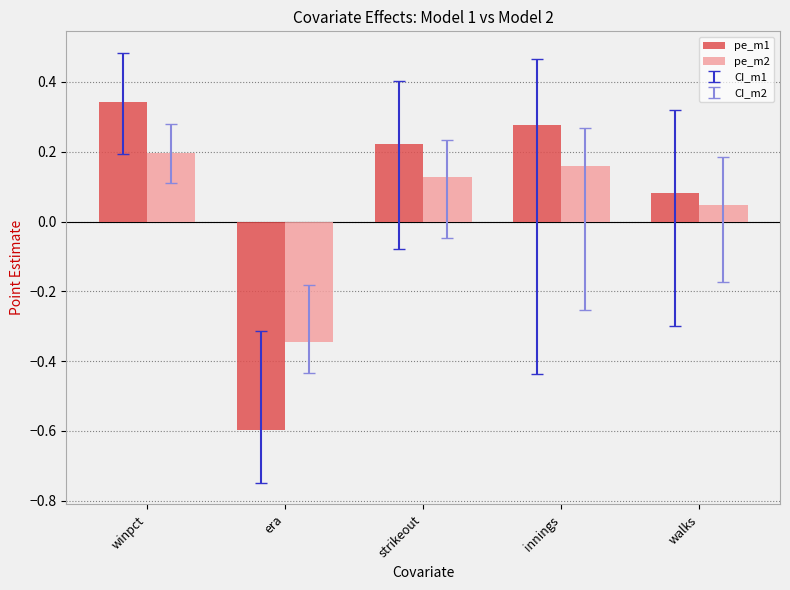

At which category is the sum across all series the highest?

winpct